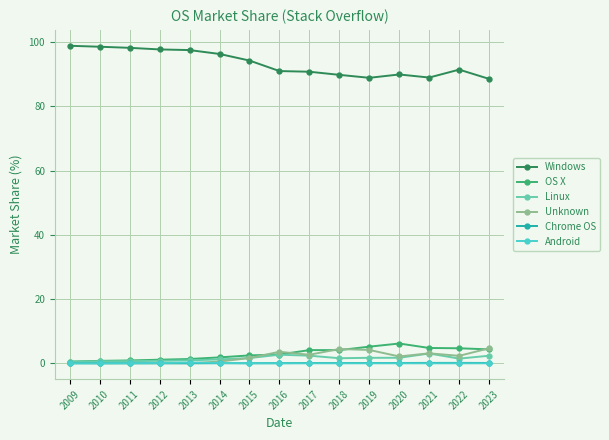

How many data points does each series have?

15